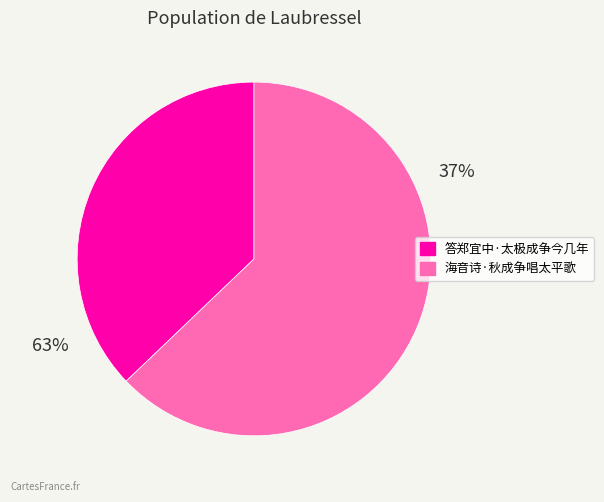

Which slice is the smallest?

答郑宜中·太极成争今几年